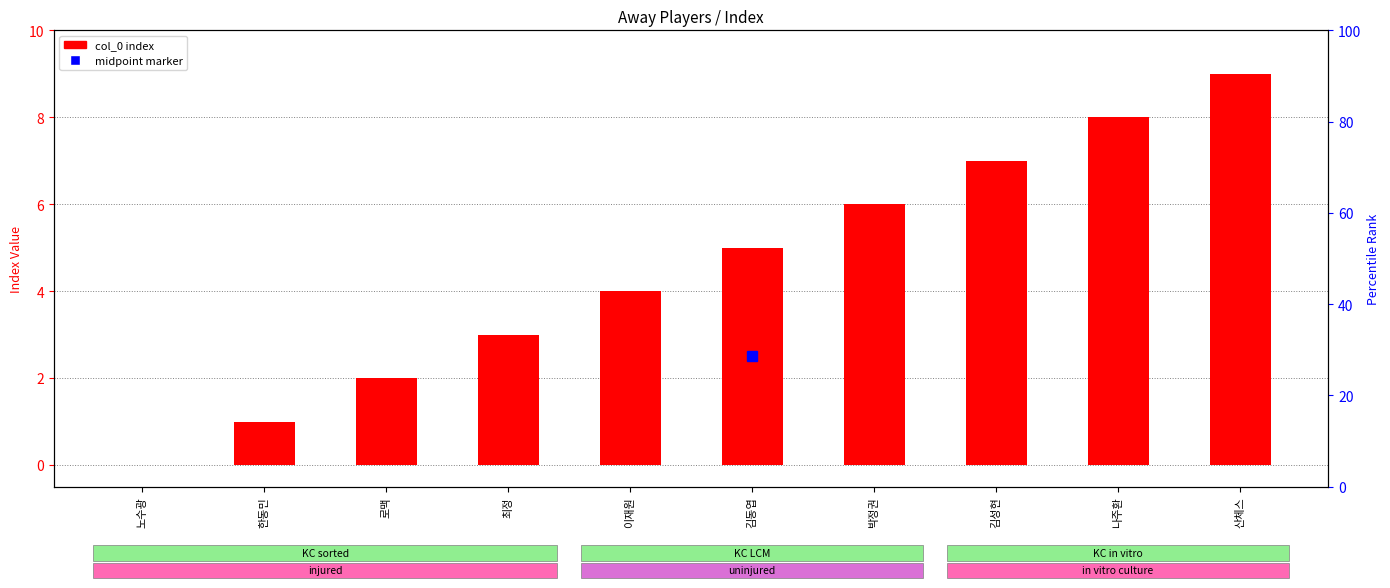

Rank the categories by value from lowest to highest.

노수광, 한동민, 로맥, 최정, 이재원, 김동엽, 박정권, 김성현, 나주환, 산체스